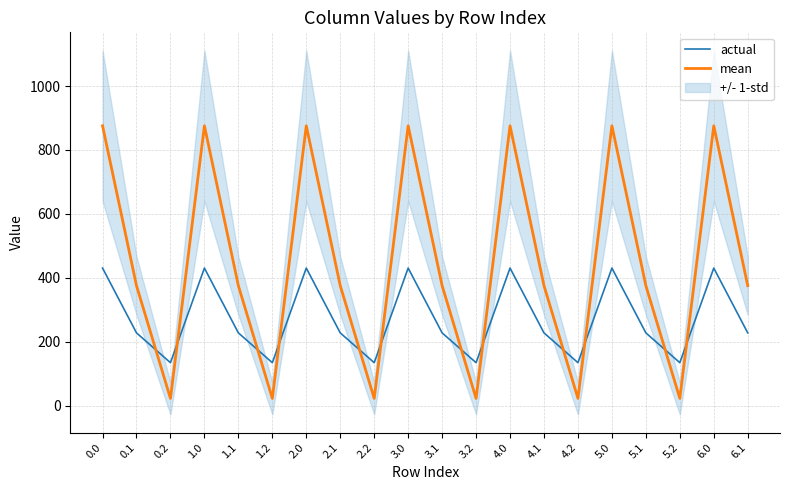

Between 0.2 and 4.2, which is larger?

0.2